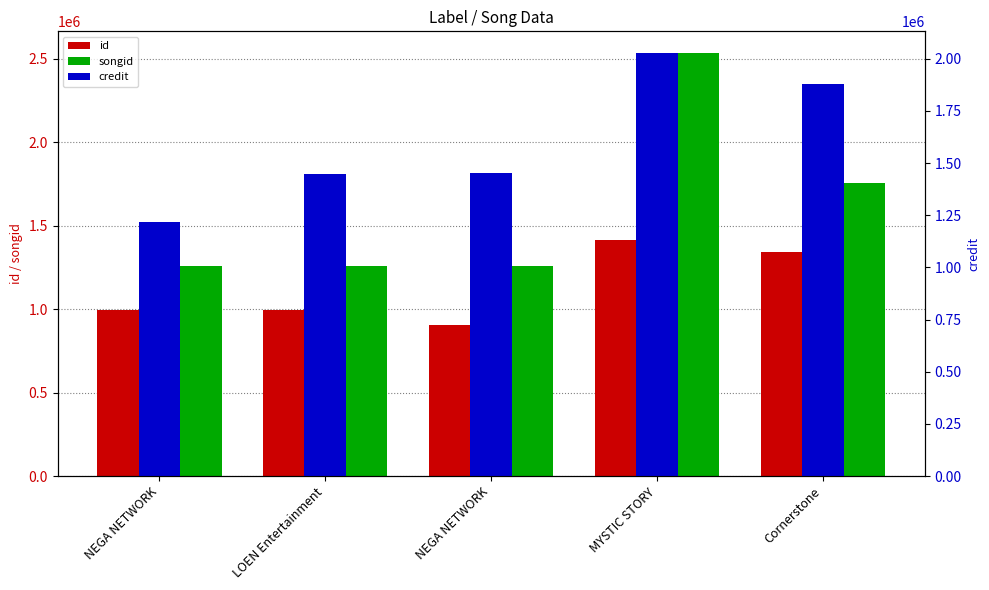

At how many categories does at least one series exceed 1914274?

1